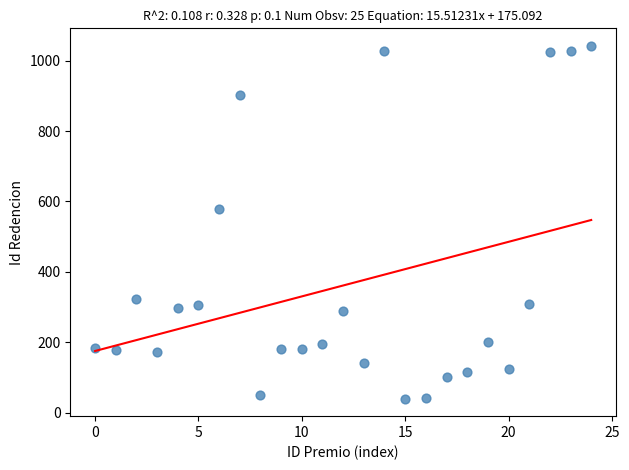

What is the range of Y values (max minus min)?

1002